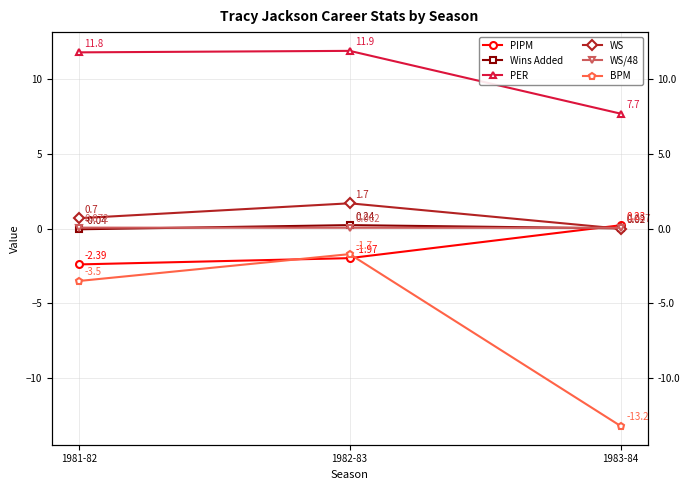

Reading left to right, extract all data points from this chart.

PIPM: -2.4	-2.0	0.2
Wins Added: -0.0	0.2	0.0
PER: 11.8	11.9	7.7
WS: 0.7	1.7	0.0
WS/48: 0.1	0.1	0.1
BPM: -3.5	-1.7	-13.2